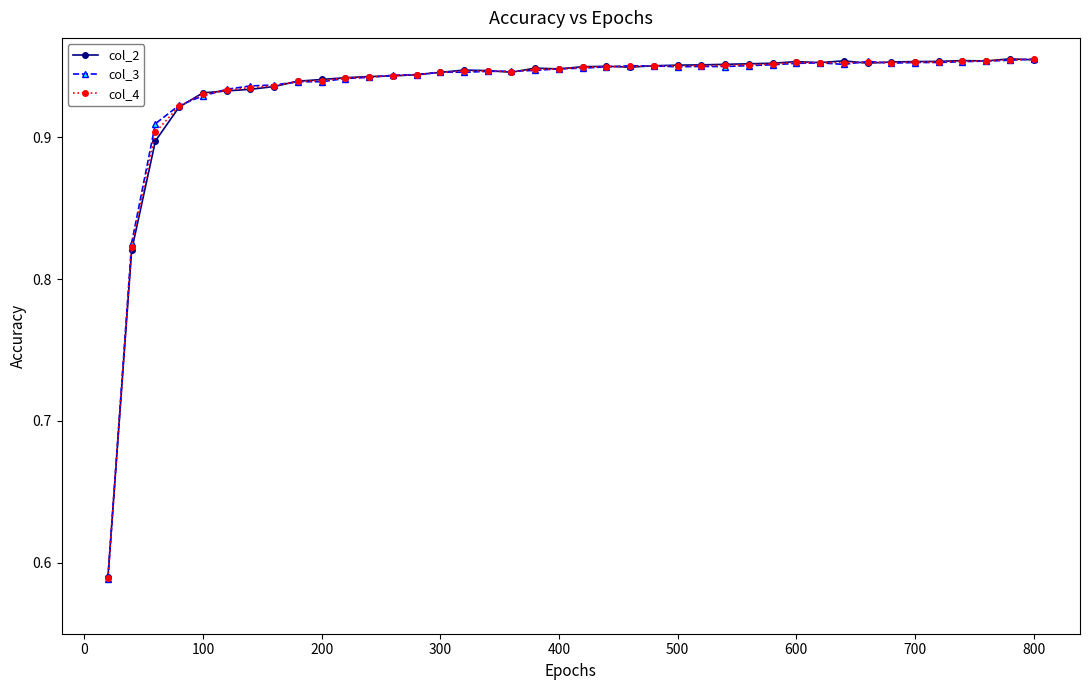

What are all the series names shown in the legend?

col_2, col_3, col_4